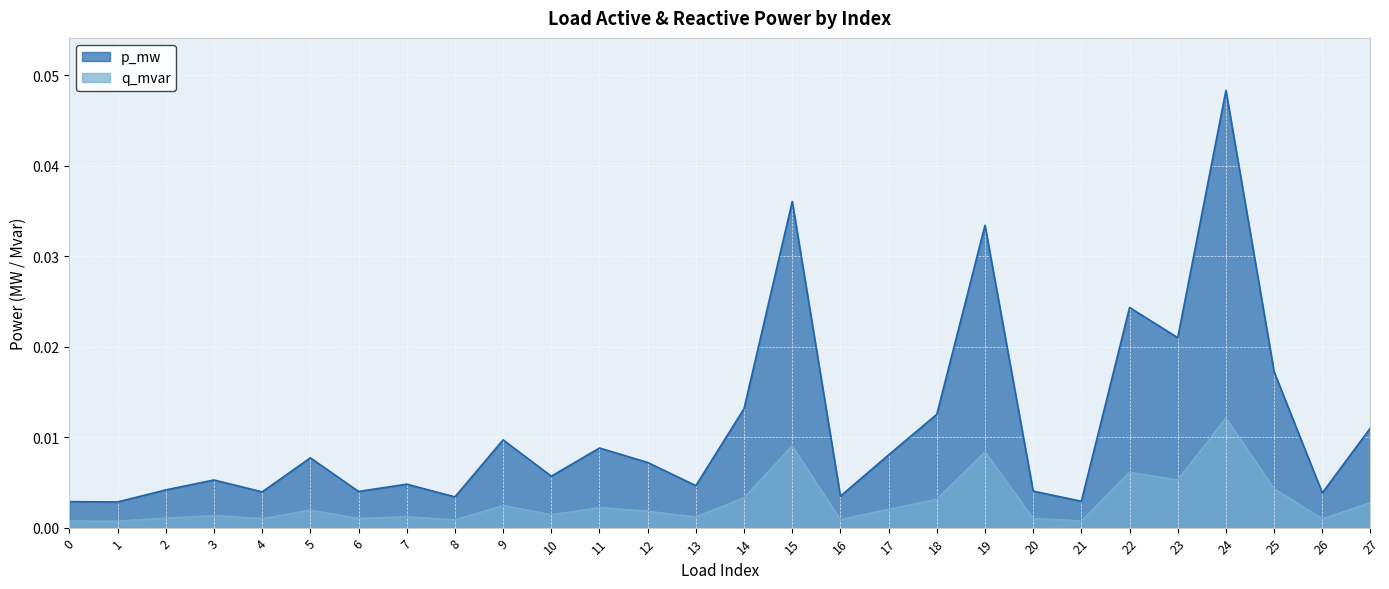

List the series in order of their overall mean, highest first.

p_mw, q_mvar